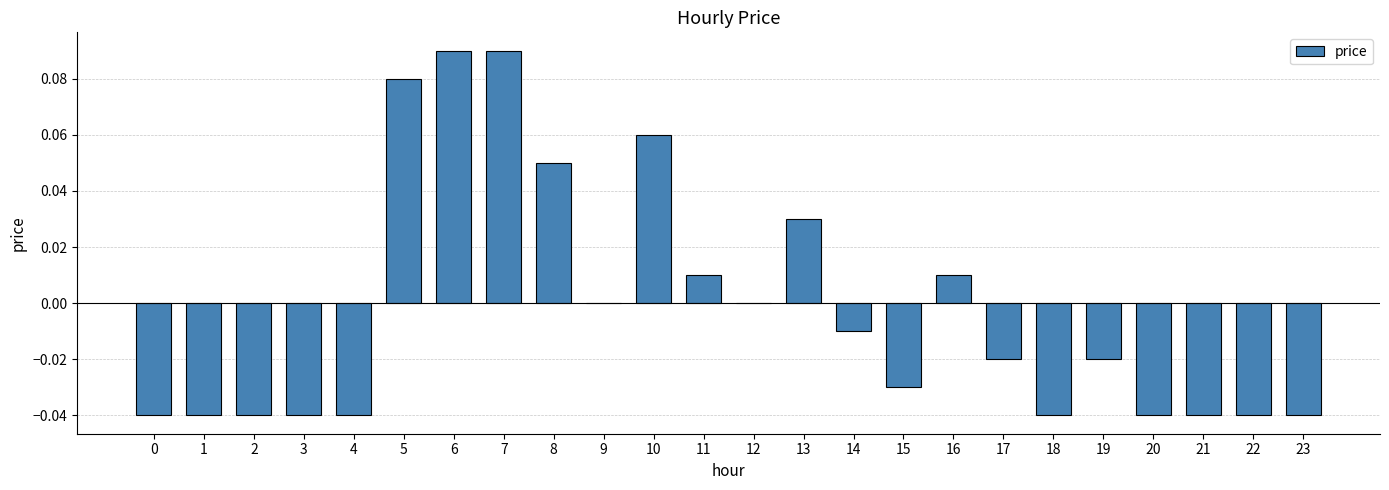

Which has a higher value, 23 or 9?

9